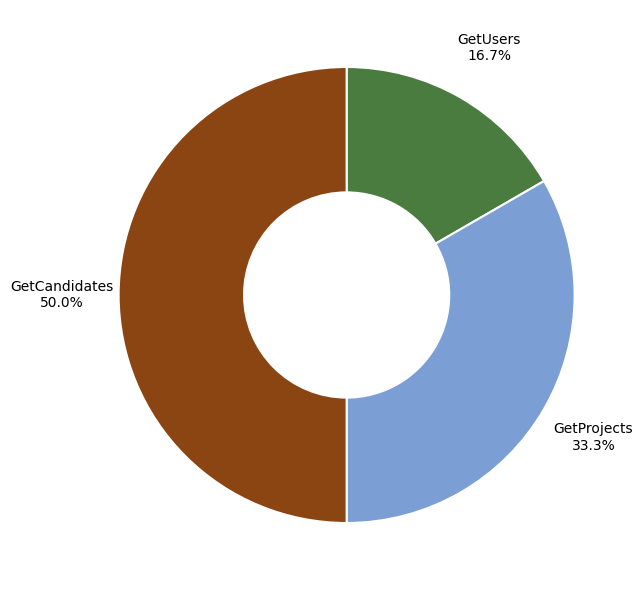

Does GetProjects account for over 50% of the chart?

No